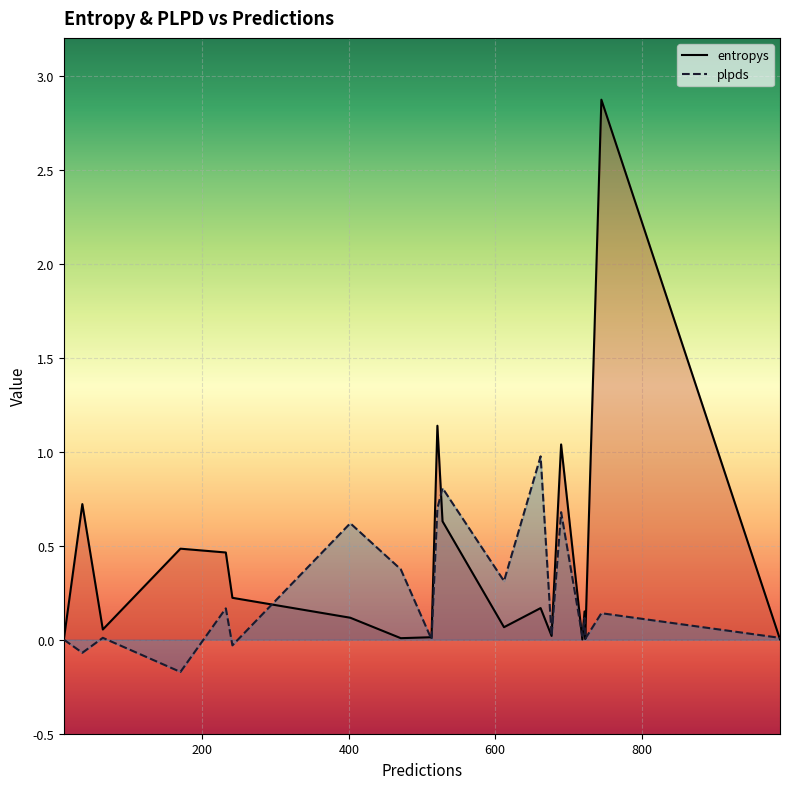

What is the maximum value shown in the chart?

2.9